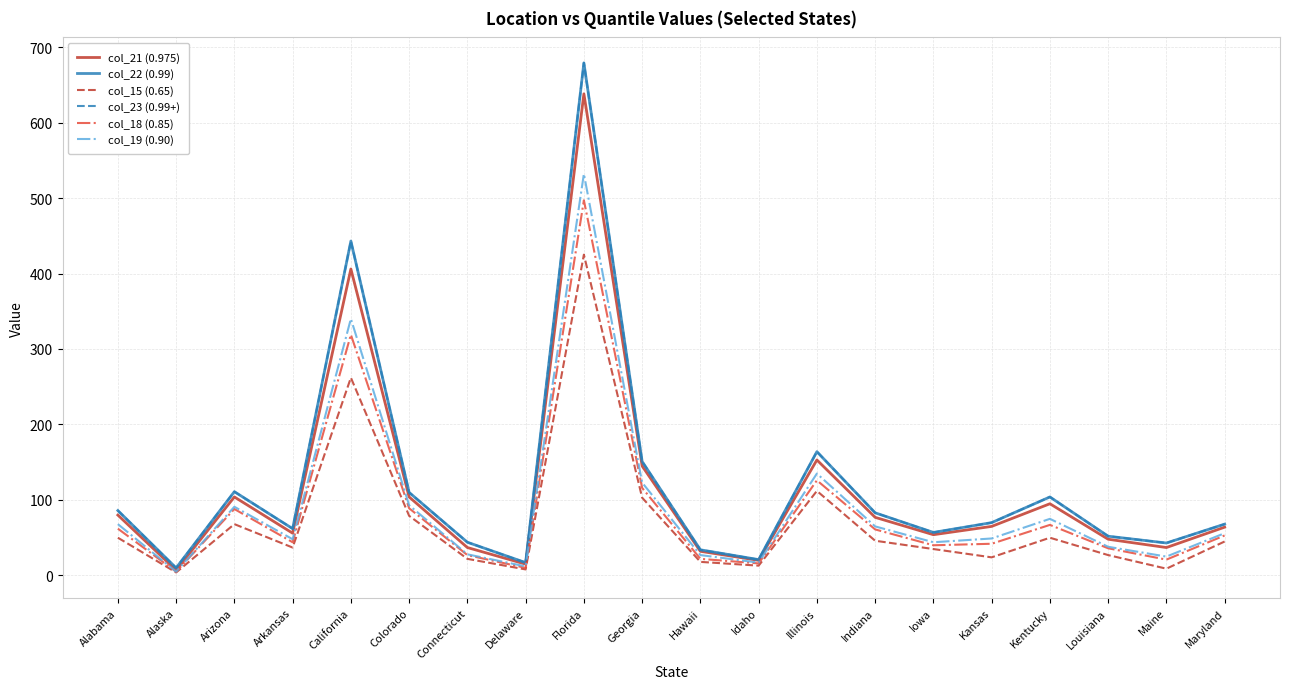

What is the value of the col_18 (0.85) point at the 11th from the left?

22